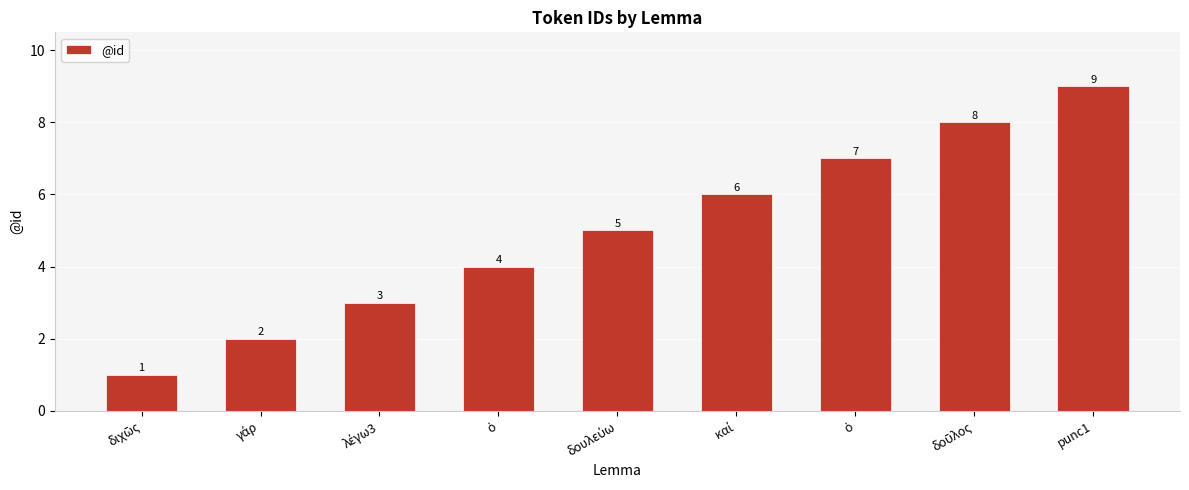

Between δοῦλος and δουλεύω, which is larger?

δοῦλος